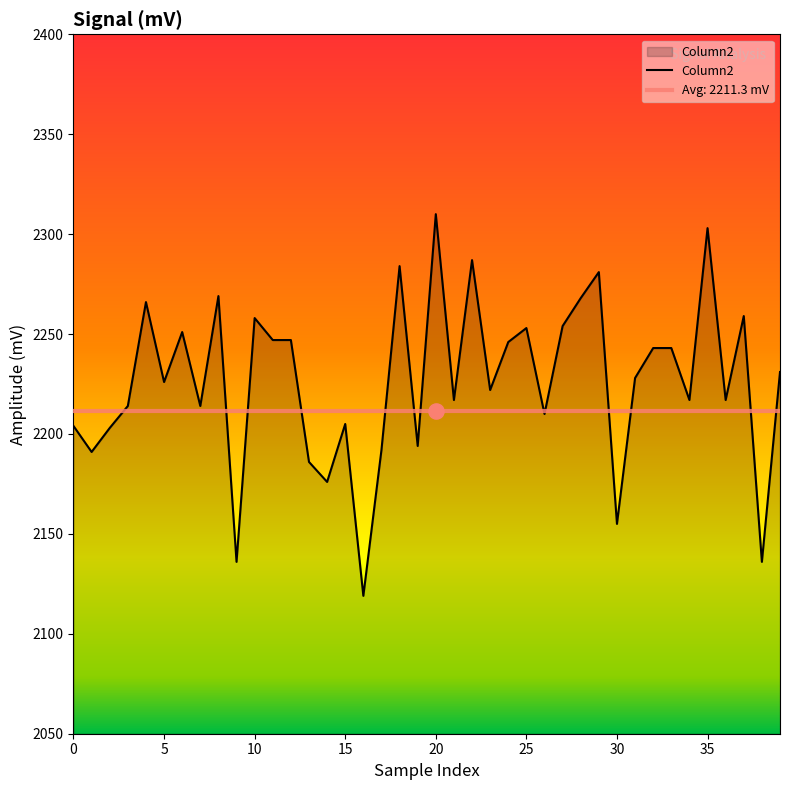

What is the change in value from 23 to 34?

-5